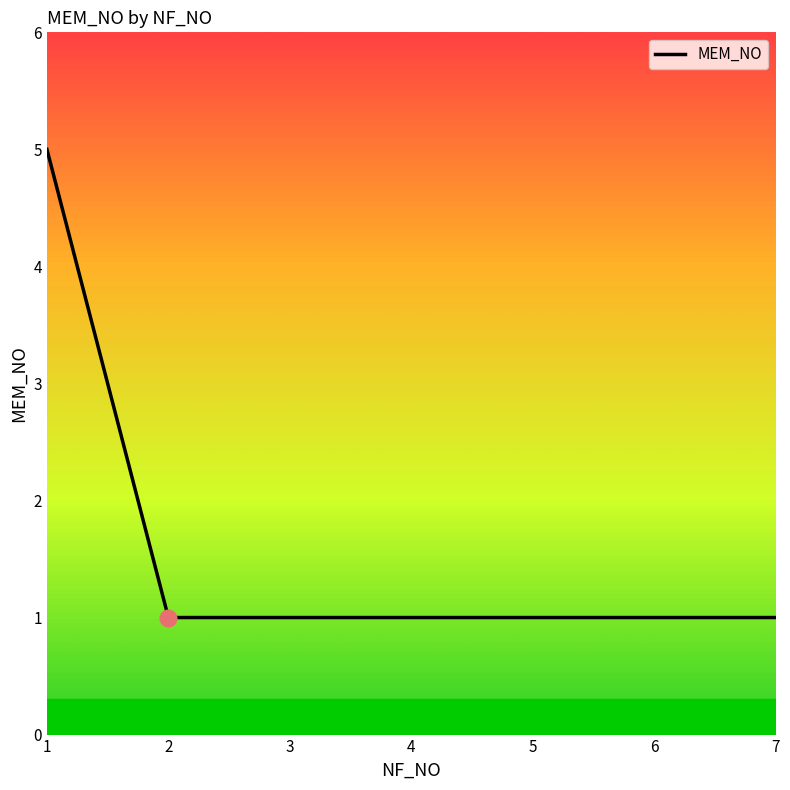

What is the ratio of the value at 6 to the value at 7?

1.0